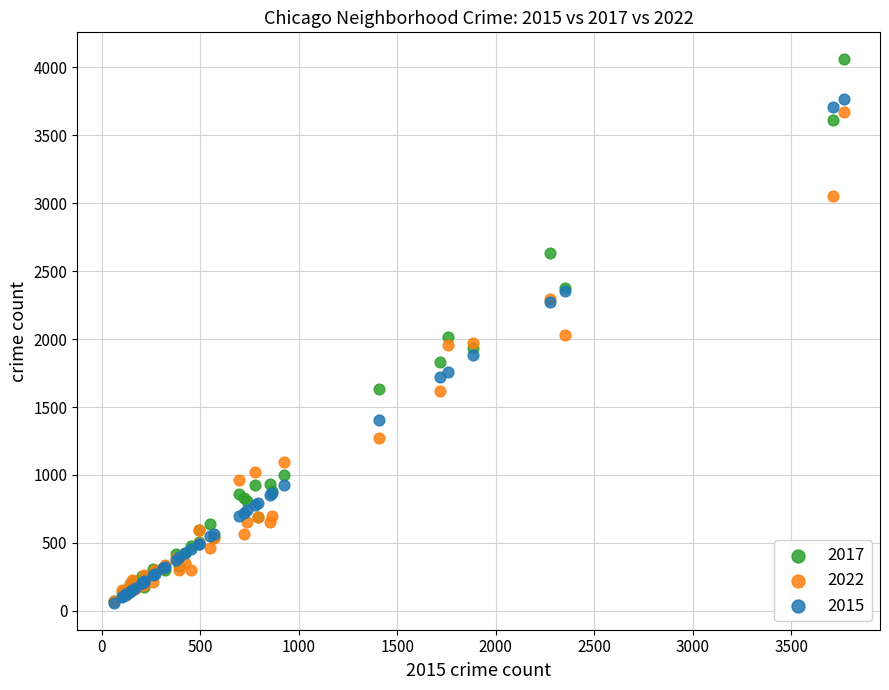

Which series reaches the maximum Y coordinate?

2017